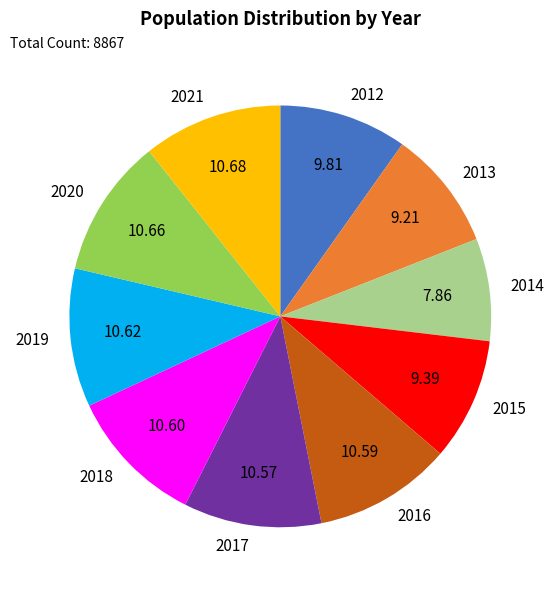

The 2015 slice represents 9% of the pie. True or false?

True